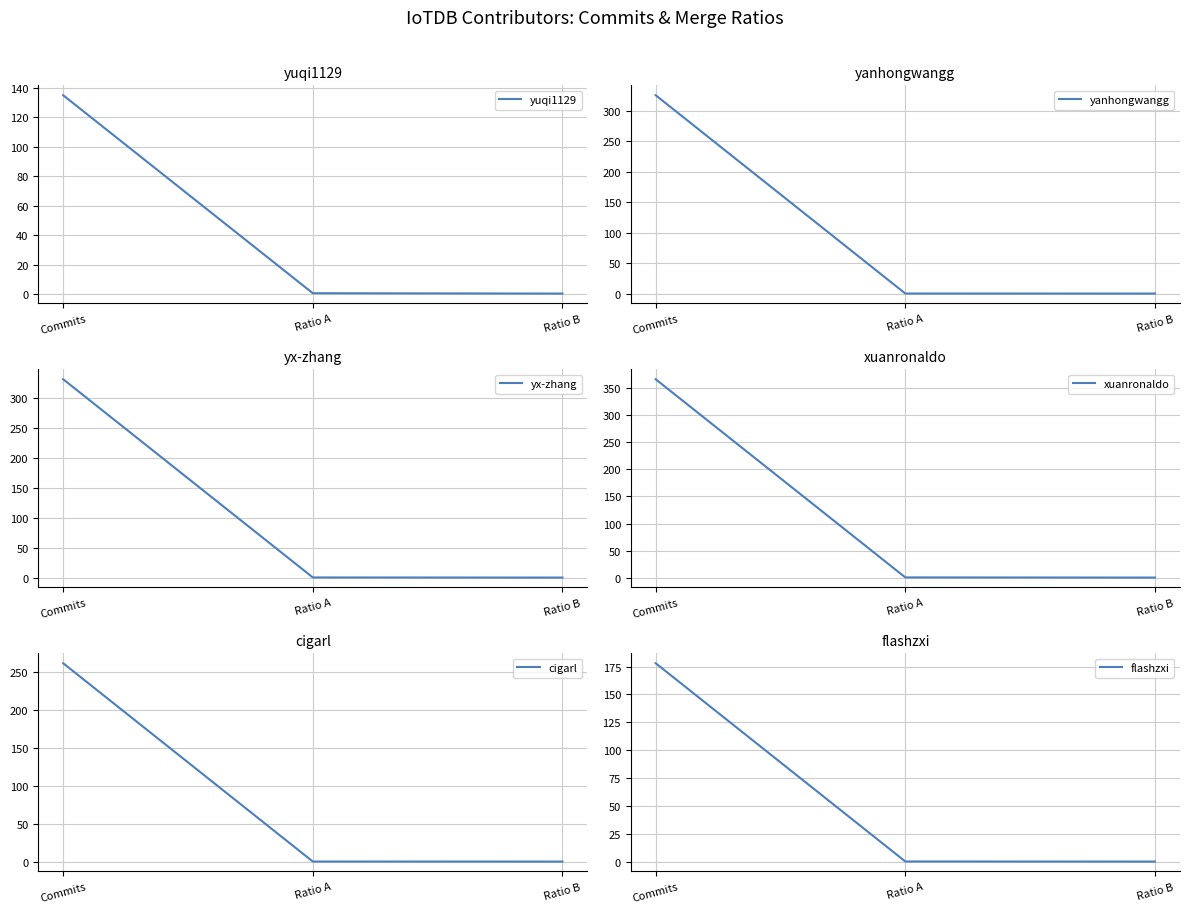

Reading left to right, what are all the values shown in this chart?

yuqi1129: Commits=135.0	Ratio A=0.6	Ratio B=0.4
yanhongwangg: Commits=325.0	Ratio A=0.4	Ratio B=0.3
yx-zhang: Commits=332.0	Ratio A=0.7	Ratio B=0.5
xuanronaldo: Commits=366.0	Ratio A=0.8	Ratio B=0.5
cigarl: Commits=261.0	Ratio A=0.3	Ratio B=0.3
flashzxi: Commits=178.0	Ratio A=0.3	Ratio B=0.2